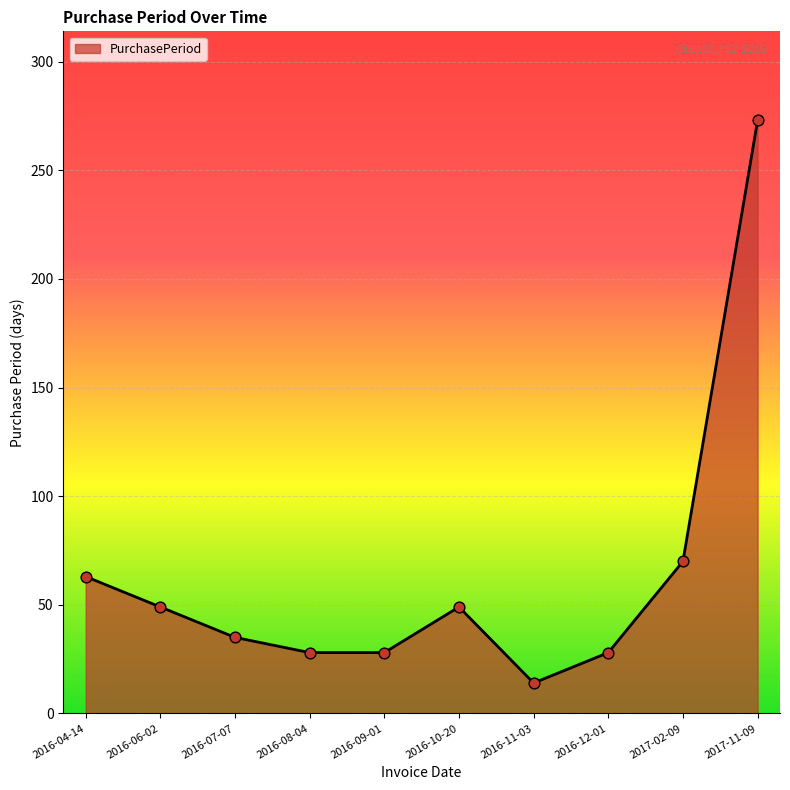

What is the ratio of the value at 2017-11-09 to the value at 2016-06-02?

5.6